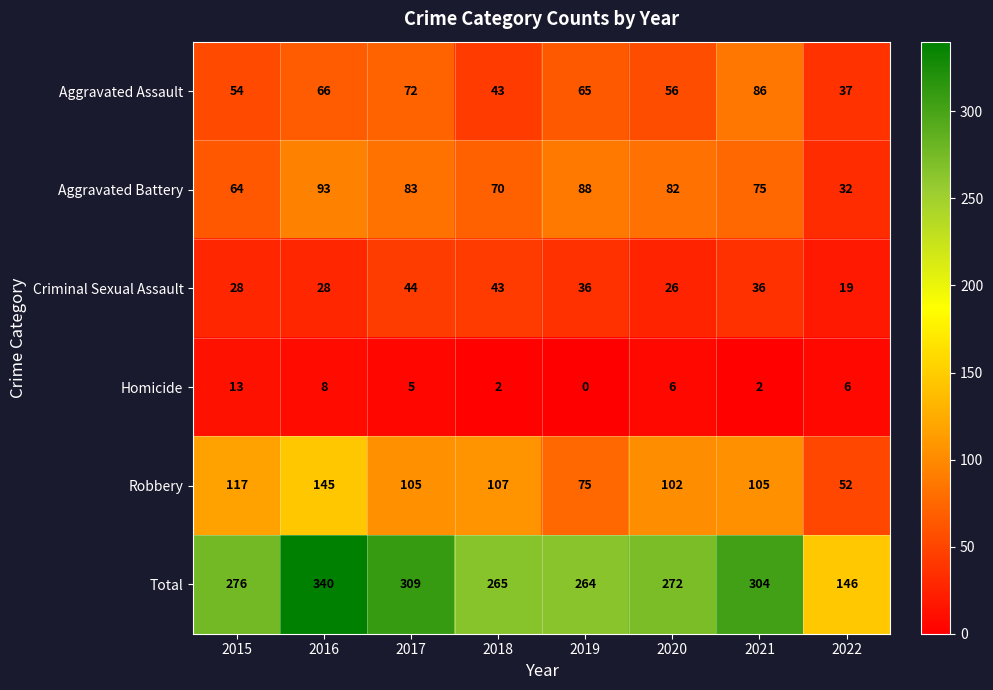

Rank the series at 2021 from lowest to highest value.

Homicide, Criminal Sexual Assault, Aggravated Battery, Aggravated Assault, Robbery, Total